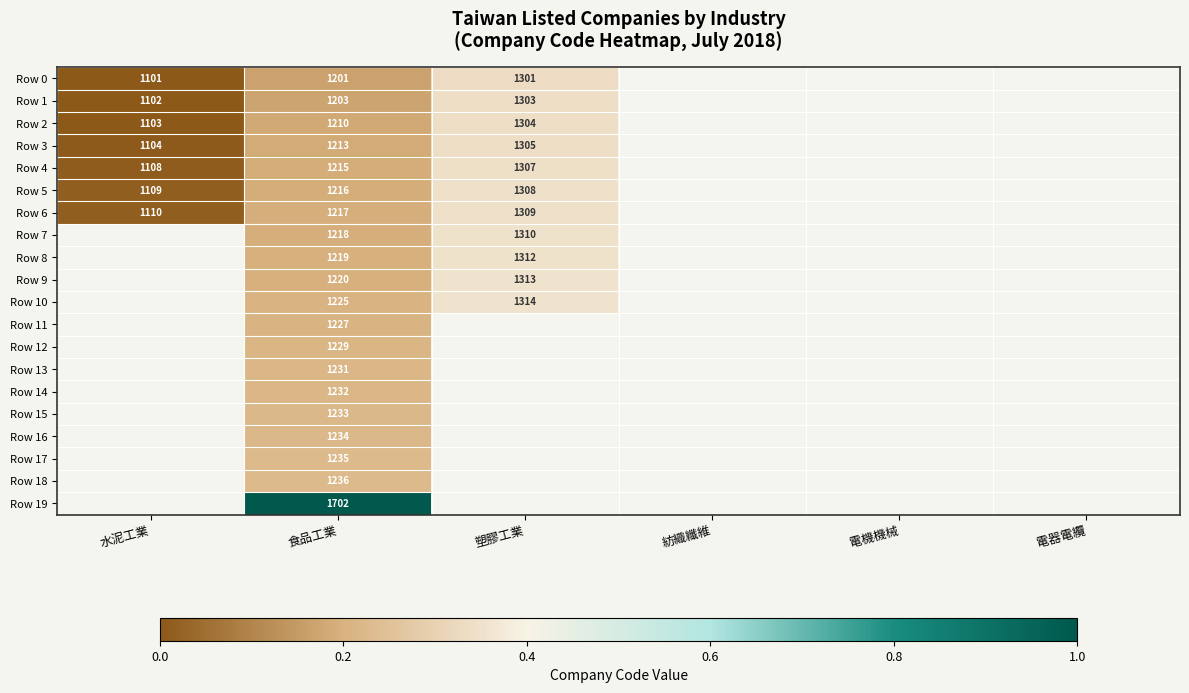

What is the total value across all series at 食品工業?

24916